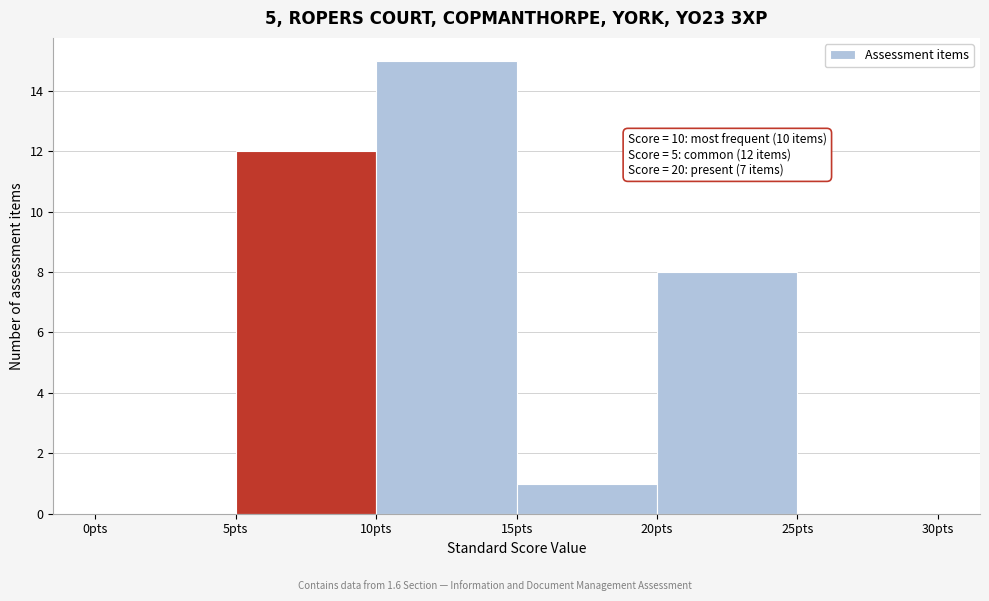

Which range on the x-axis has the tallest bar?

10 to 15